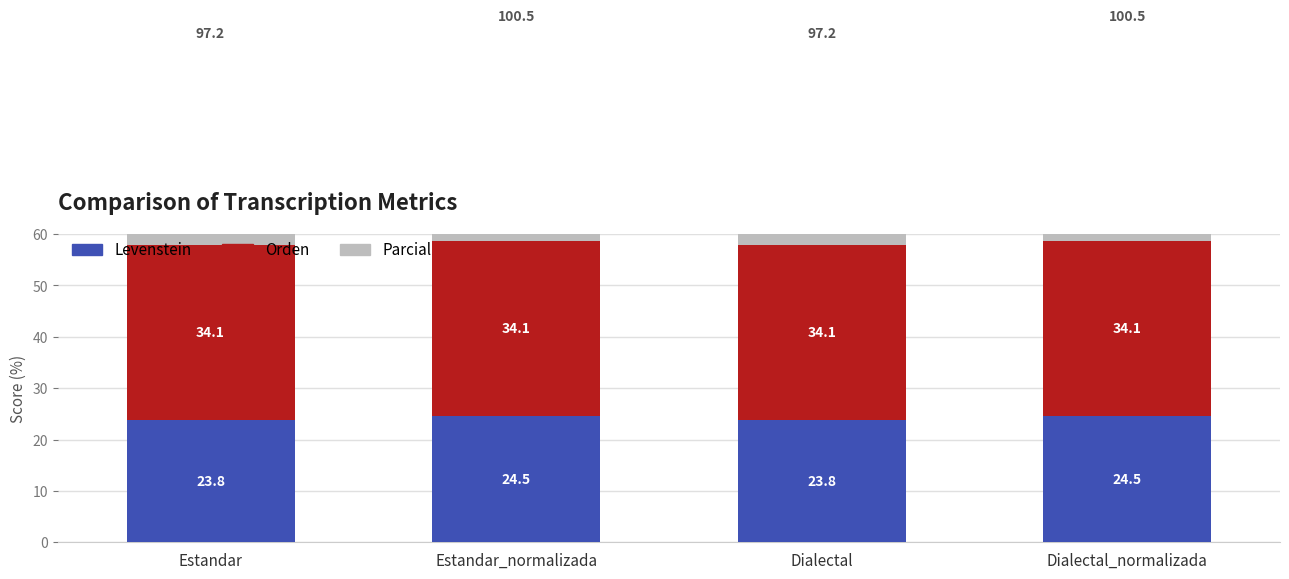

At which category is the sum across all series the highest?

Estandar_normalizada